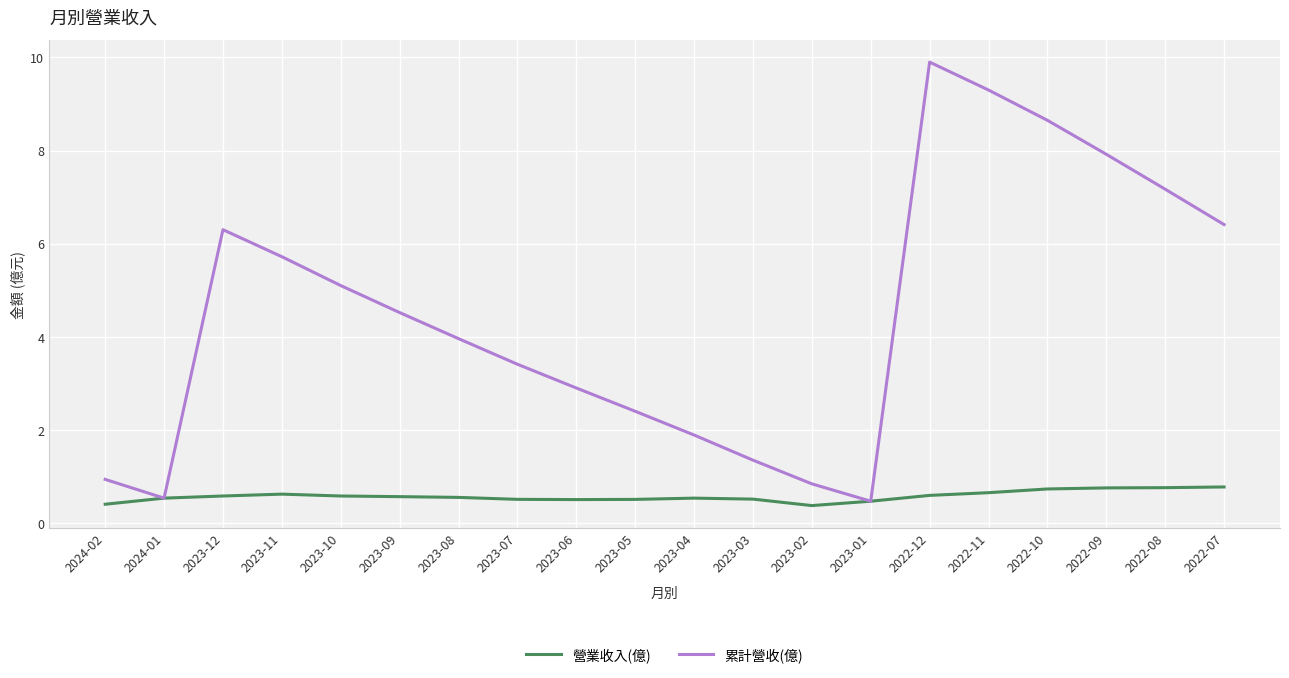

In 累計營收(億), how many points are lower than both neighbors (excluding endpoints)?

2